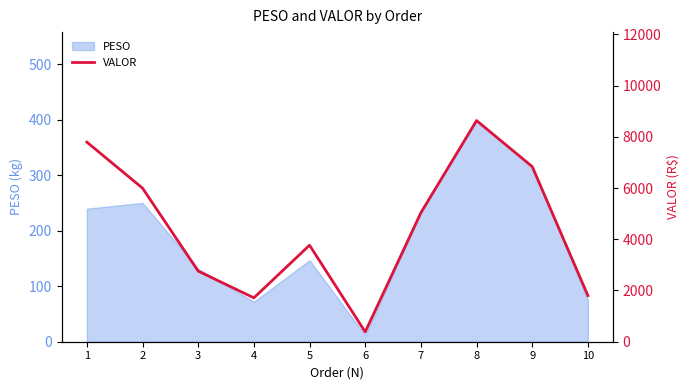

Where is the data nearest to the value 4507?

7